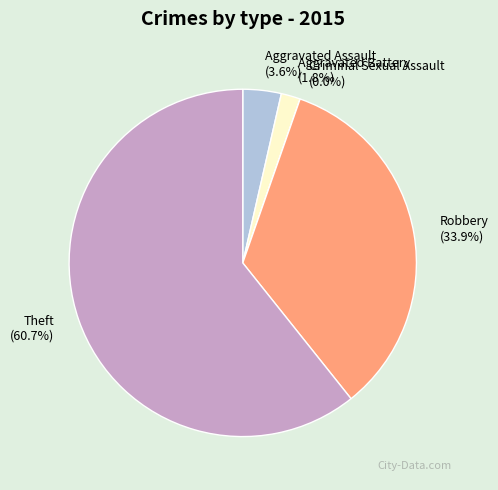

Count the number of slices in the pie.

5